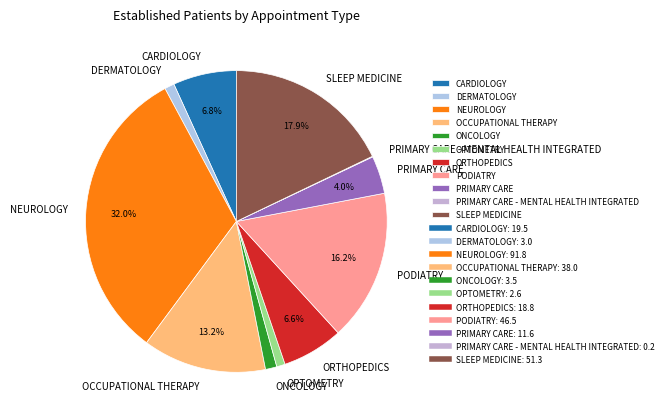

Is there a majority slice in this chart?

No